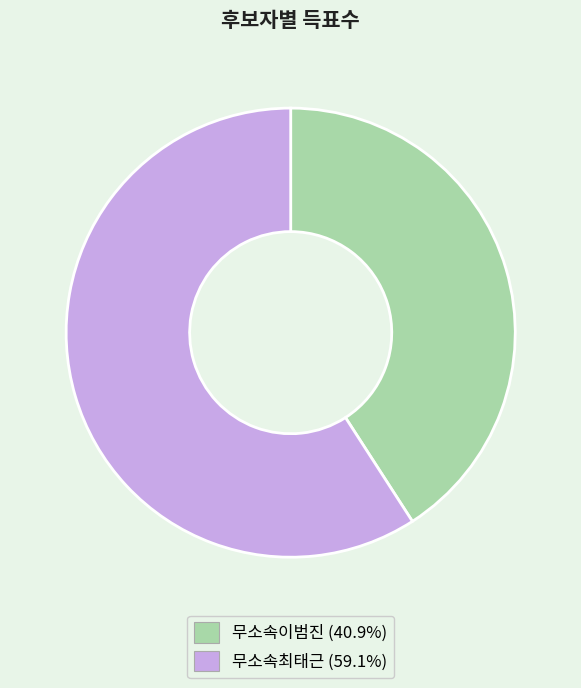

Which slice is the smallest?

무소속이범진